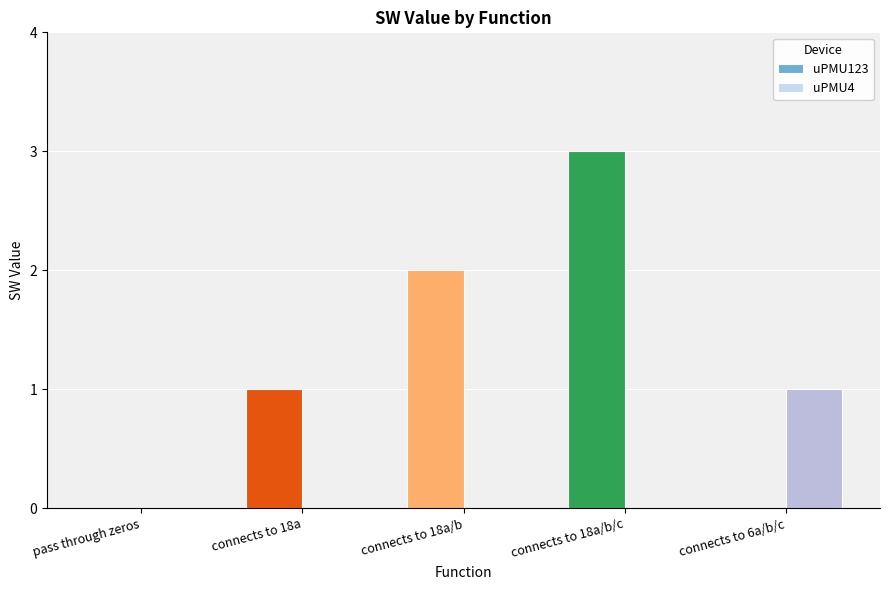

Are the bars grouped side by side (vs. stacked)?

Yes